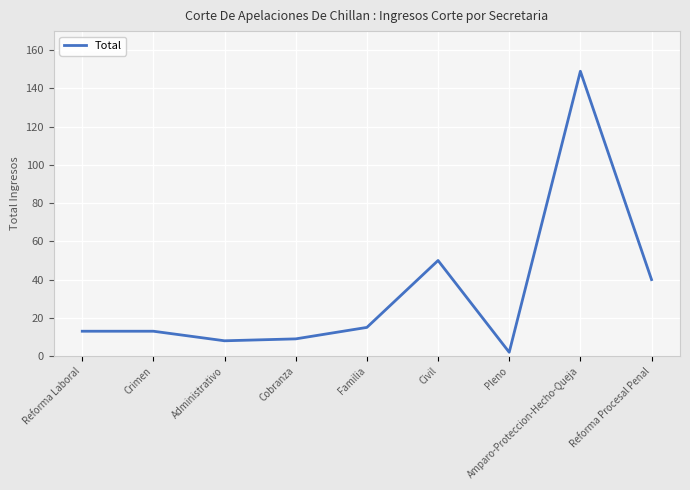

Is it true that the value at Reforma Laboral is 13?

True